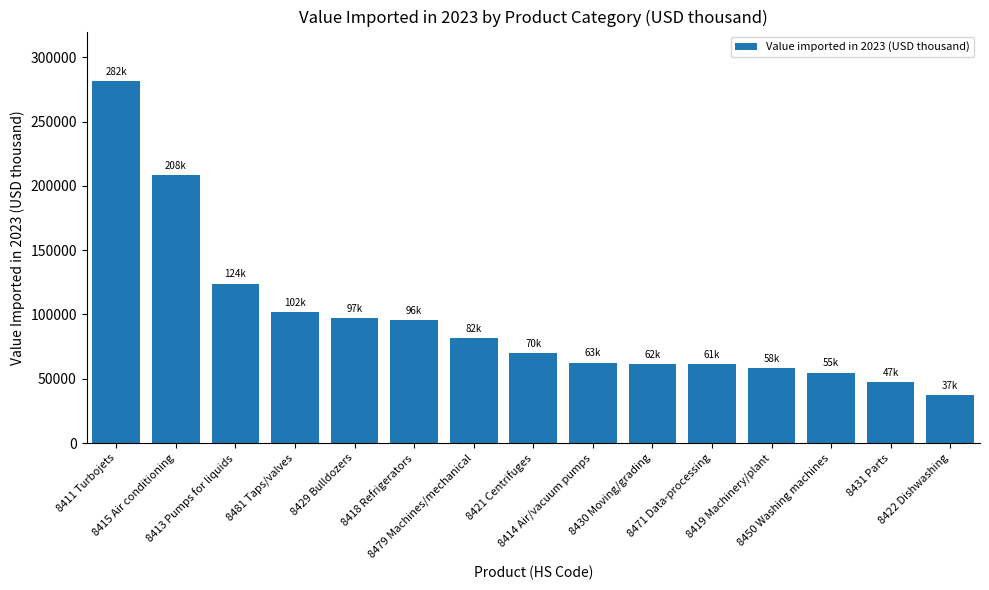

What is the maximum value shown in the chart?

281600